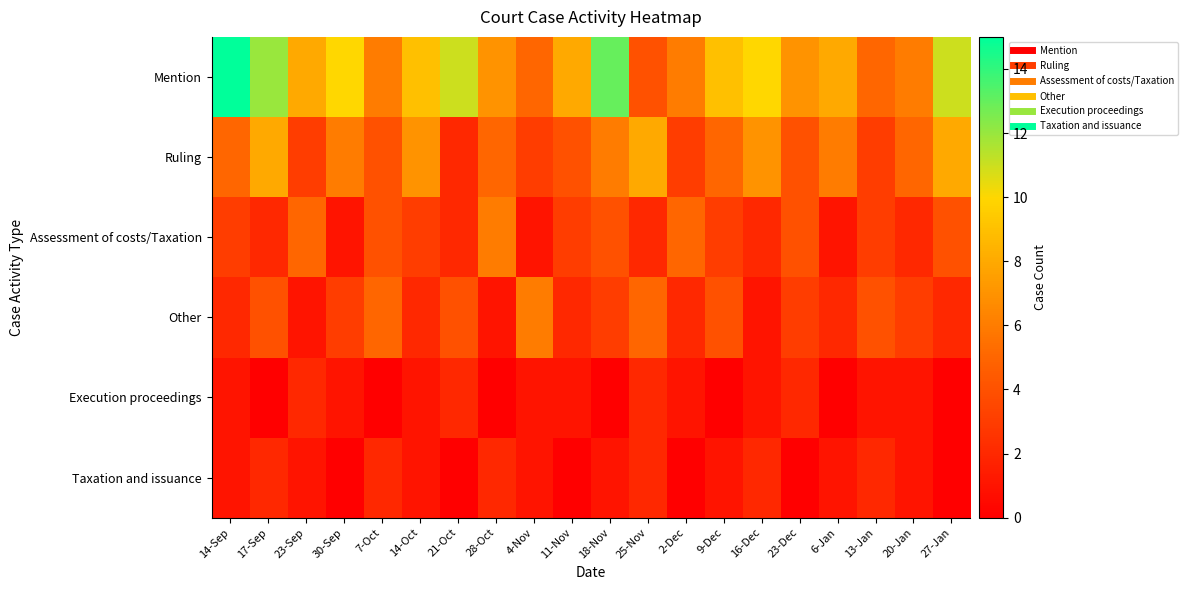

At which category is the sum across all series the highest?

17-Sep